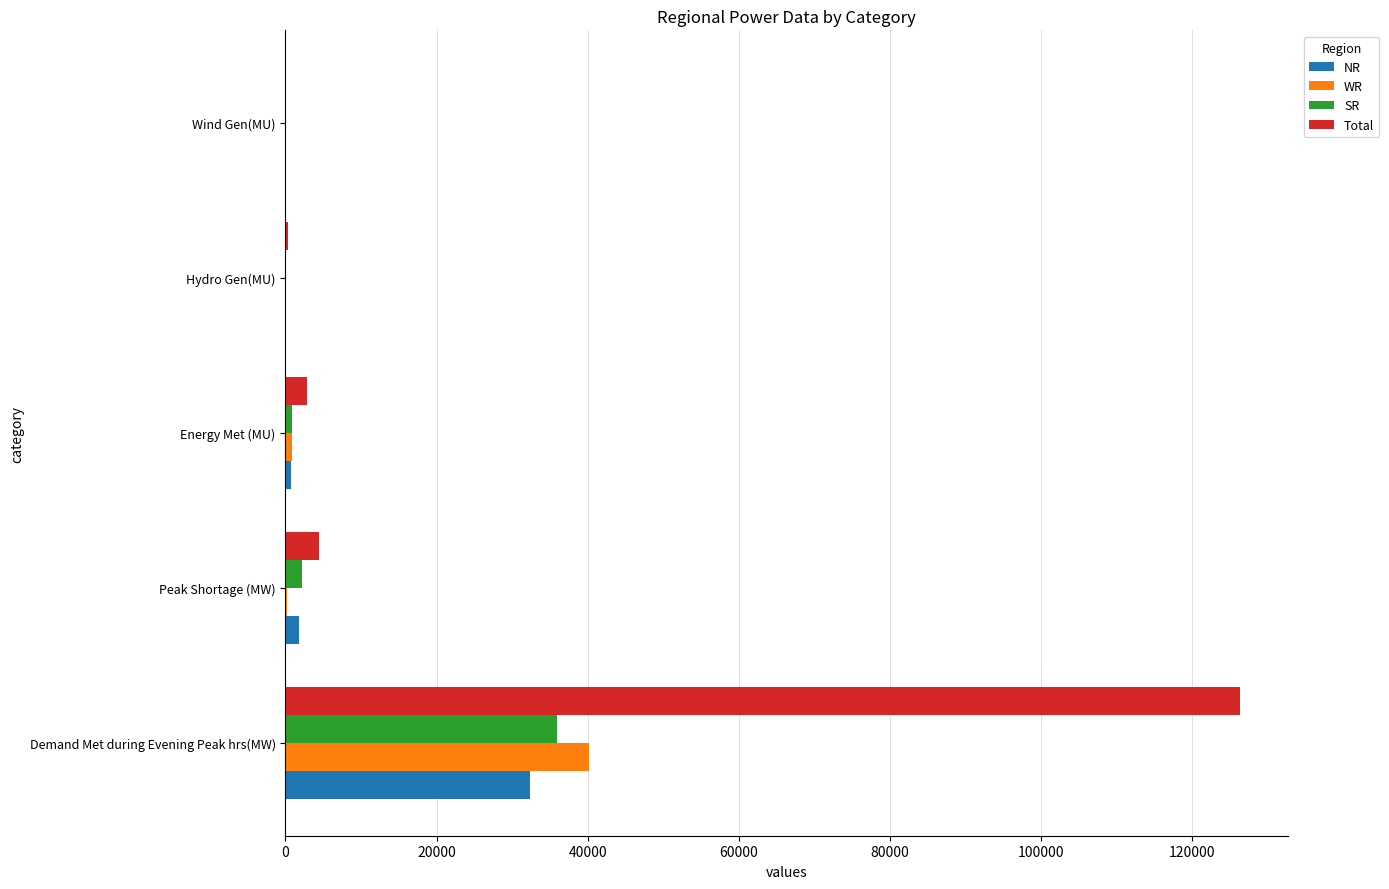

At which category is the sum across all series the highest?

Demand Met during Evening Peak hrs(MW)